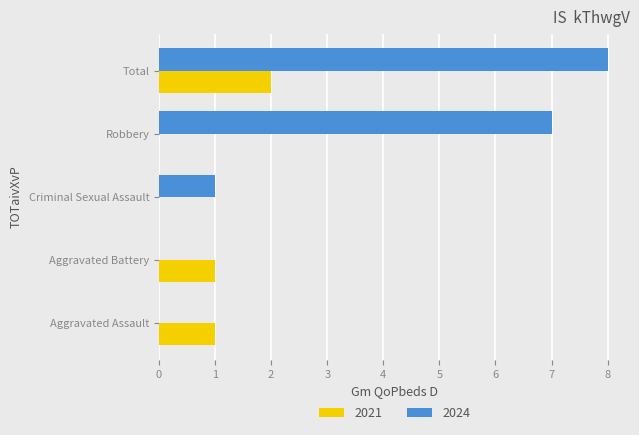

At which category is the sum across all series the highest?

Total